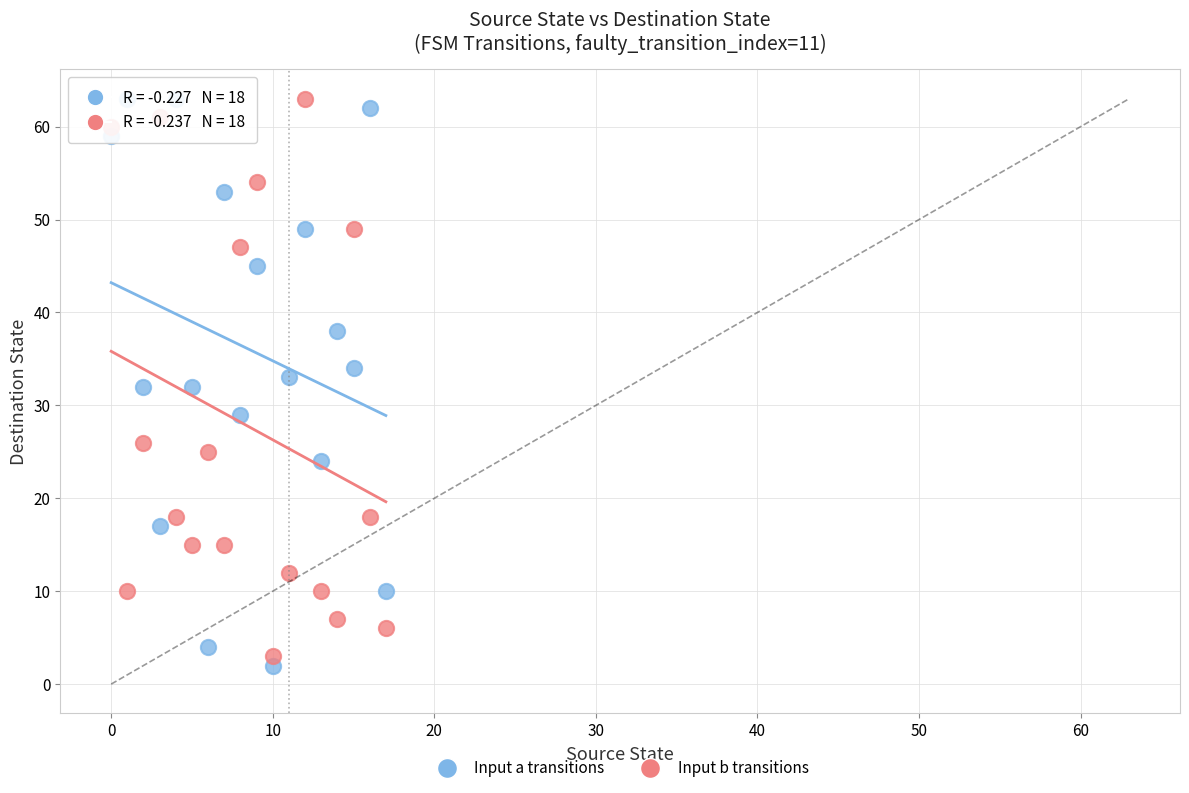

Across all data points, what is the range of Y values (max minus min)?

61